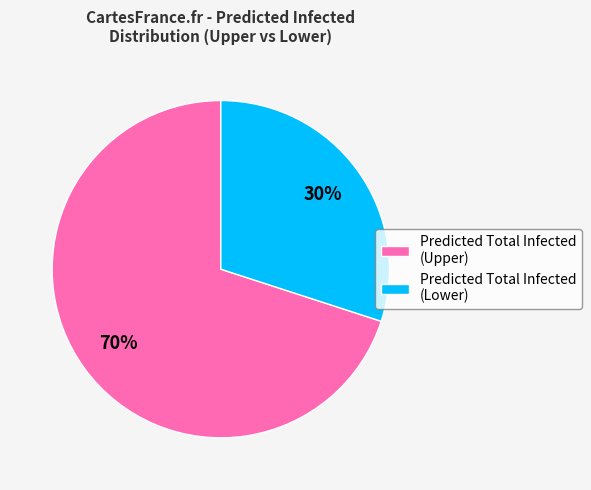

Which has a higher value, Predicted Total Infected (Lower) or Predicted Total Infected (Upper)?

Predicted Total Infected (Upper)